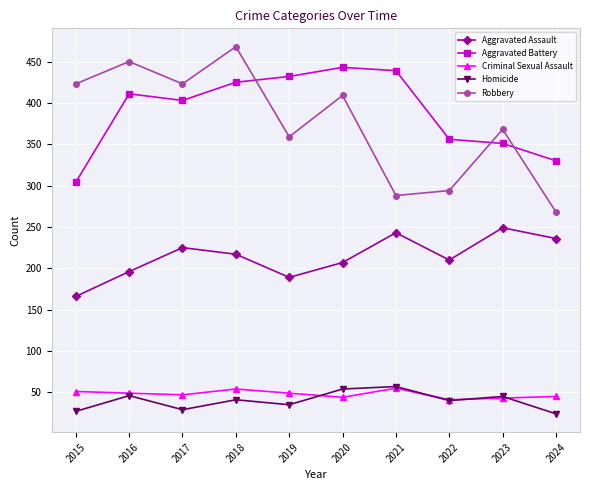

What are all the series names shown in the legend?

Aggravated Assault, Aggravated Battery, Criminal Sexual Assault, Homicide, Robbery